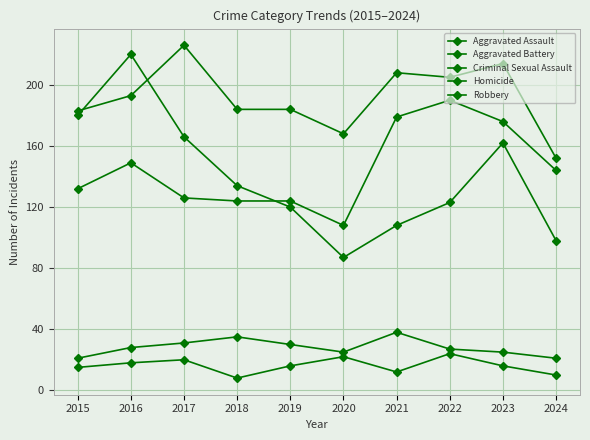

Reading left to right, transcribe all the data shown in this chart.

Aggravated Assault: 132	149	126	124	124	108	179	190	176	144
Aggravated Battery: 183	193	226	184	184	168	208	205	214	152
Criminal Sexual Assault: 21	28	31	35	30	25	38	27	25	21
Homicide: 15	18	20	8	16	22	12	24	16	10
Robbery: 180	220	166	134	120	87	108	123	162	98